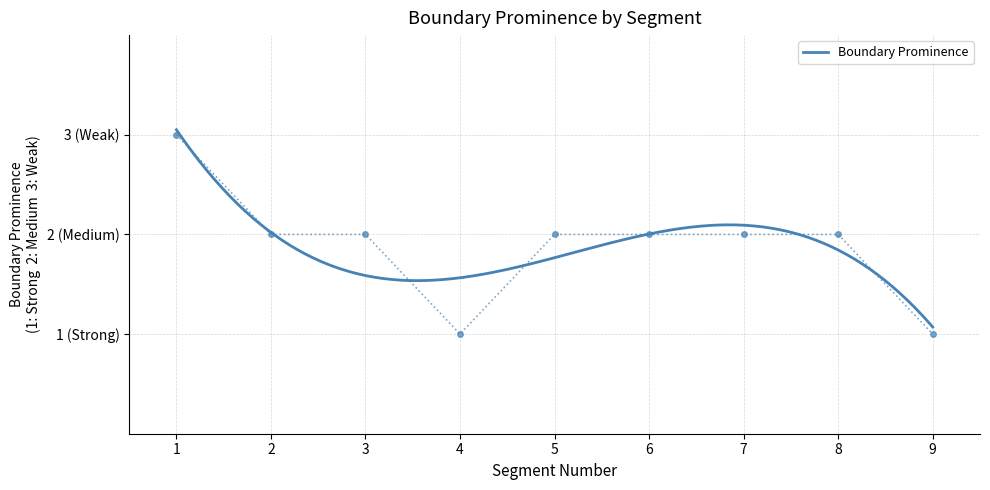

Reading right to left, extract all data points from this chart.

1	2	2	2	2	1	2	2	3